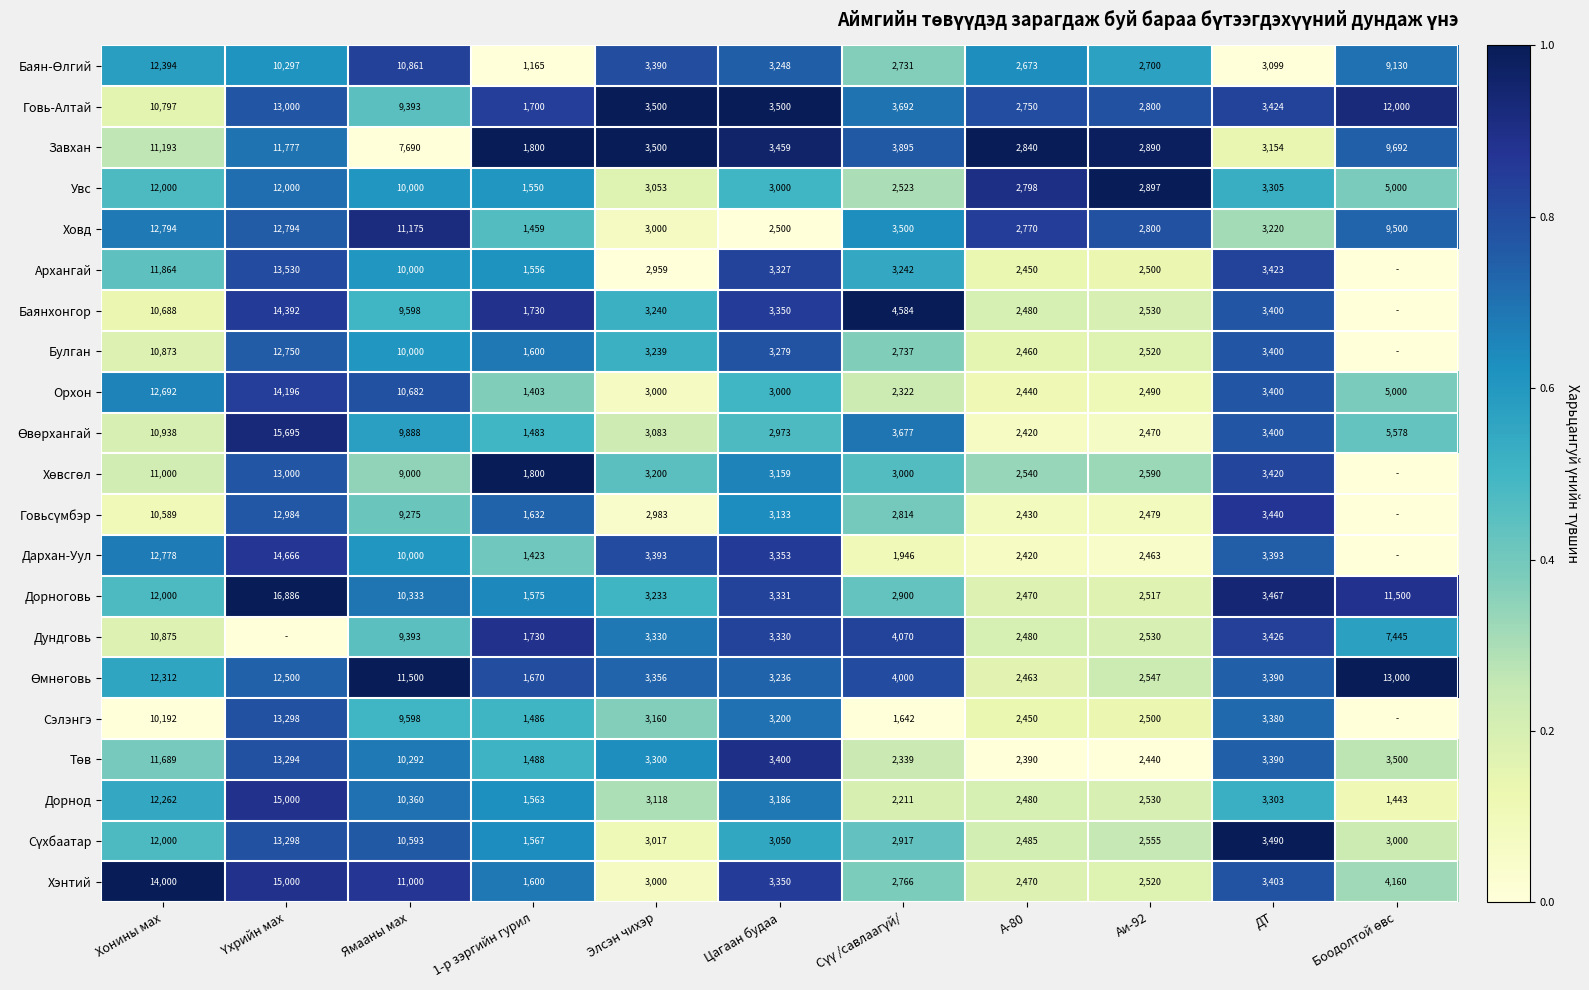

True or false: Говь-Алтай has a value of 9393 at Ямааны мах.

True